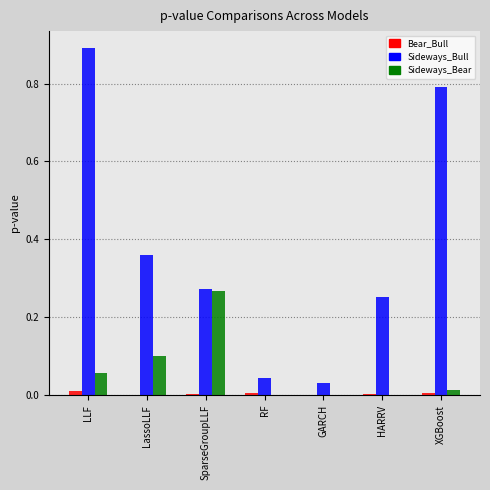

Is it true that Sideways_Bear equals 0.0 at HARRV?

True